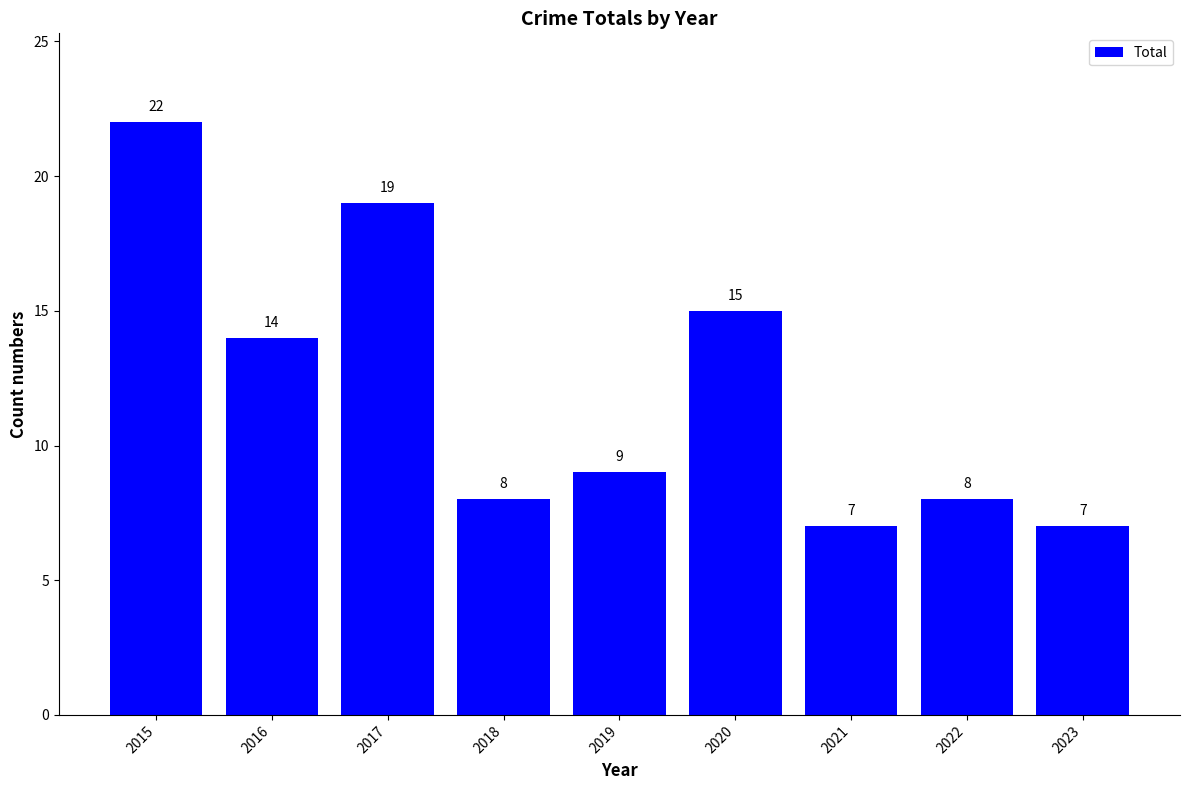

Reading left to right, what are all the values shown in this chart?

2015=22	2016=14	2017=19	2018=8	2019=9	2020=15	2021=7	2022=8	2023=7